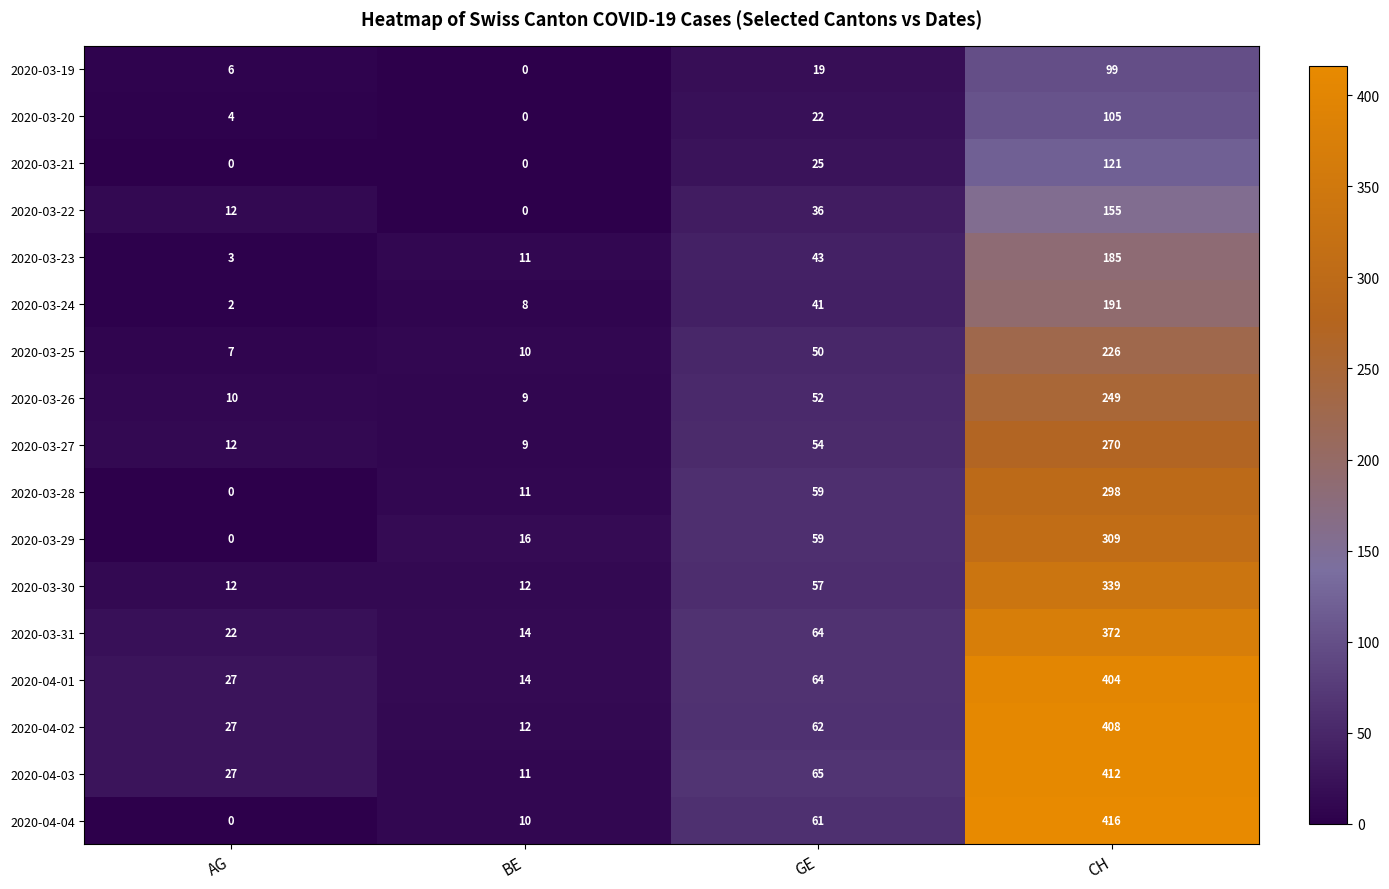

What is the sum of all 2020-03-30 values?

420